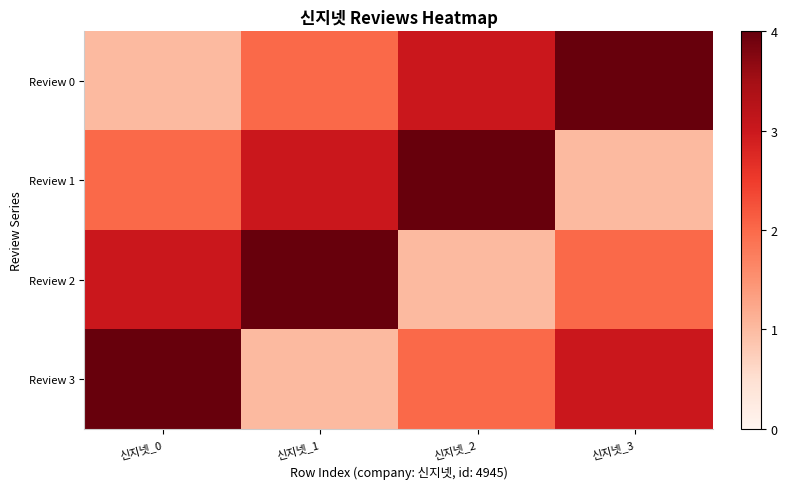

Reading right to left, what are all the values shown in this chart?

Review 0: 신지넷_3=4	신지넷_2=3	신지넷_1=2	신지넷_0=1
Review 1: 신지넷_3=1	신지넷_2=4	신지넷_1=3	신지넷_0=2
Review 2: 신지넷_3=2	신지넷_2=1	신지넷_1=4	신지넷_0=3
Review 3: 신지넷_3=3	신지넷_2=2	신지넷_1=1	신지넷_0=4